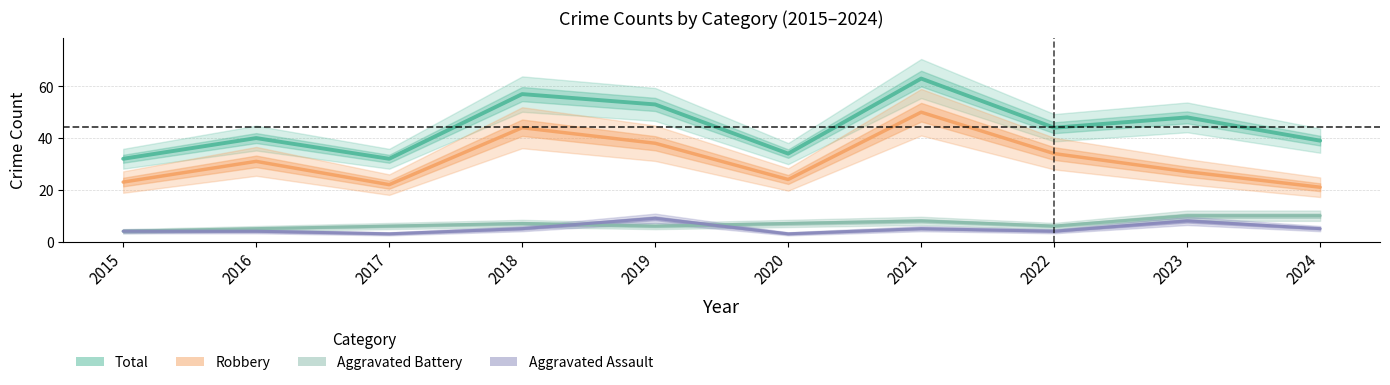

True or false: Total and Robbery intersect in this chart.

False